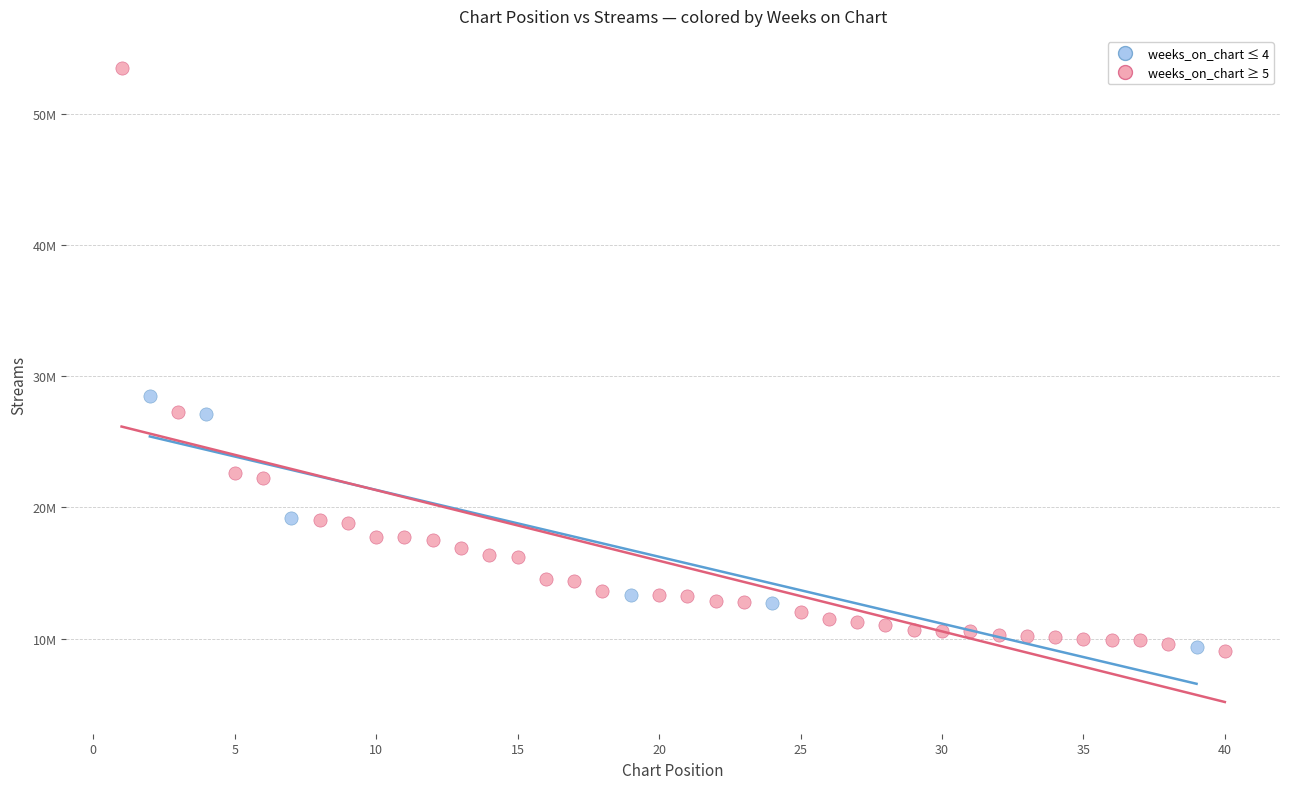

Which series has the widest spread of Y values?

weeks_on_chart ≥ 5